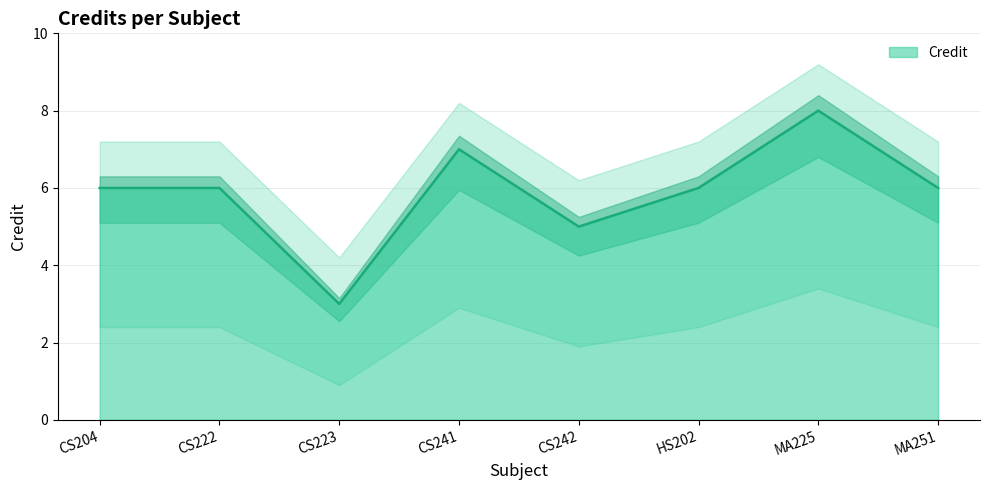

List the labels in order of value, smallest first.

CS223, CS242, CS204, CS222, HS202, MA251, CS241, MA225